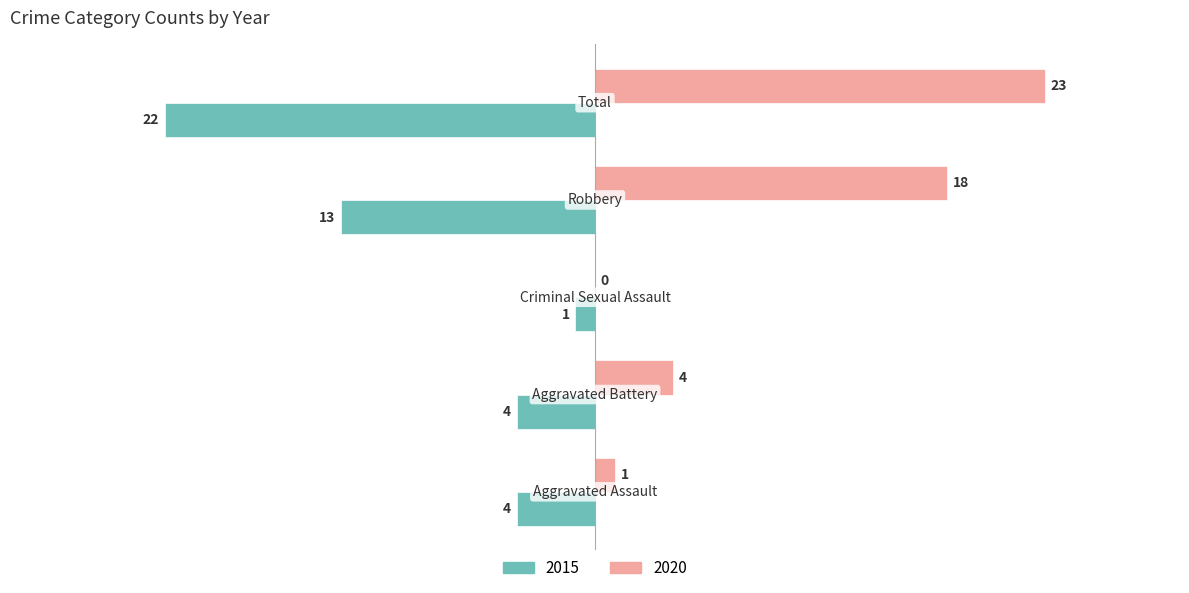

What is the sum of all 2020 values?

46